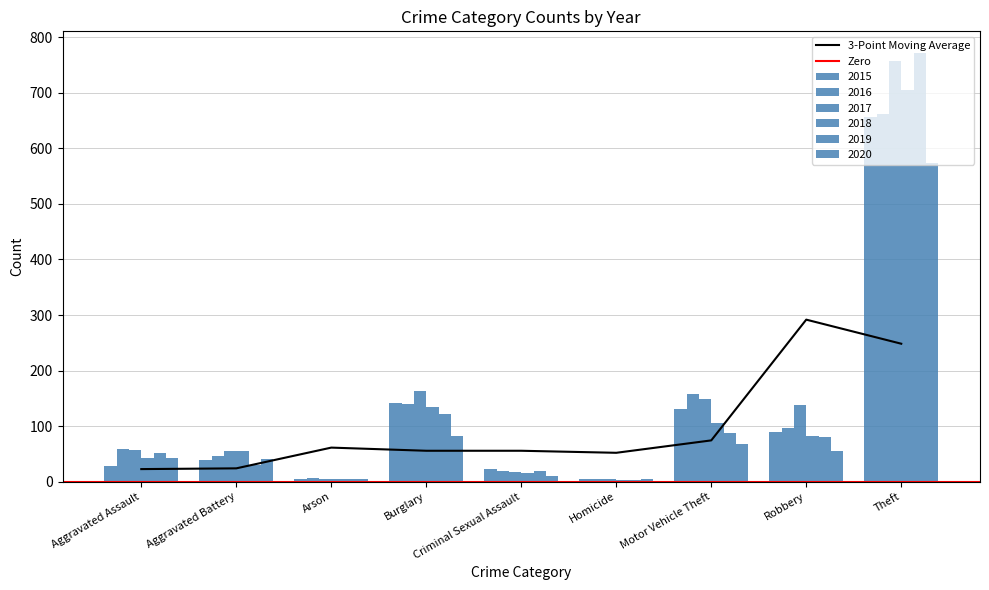

How many bars are there in total?

54